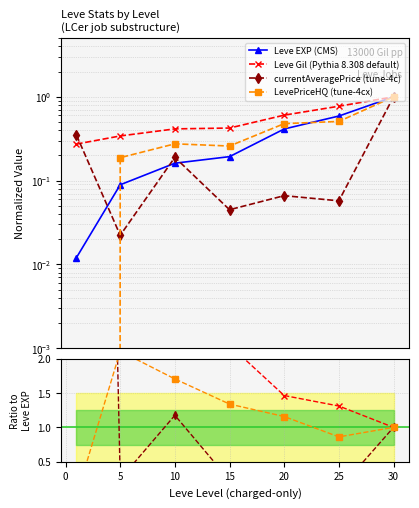

True or false: LevePriceHQ (tune-4cx) has more than 2 points higher than both neighbors.

False